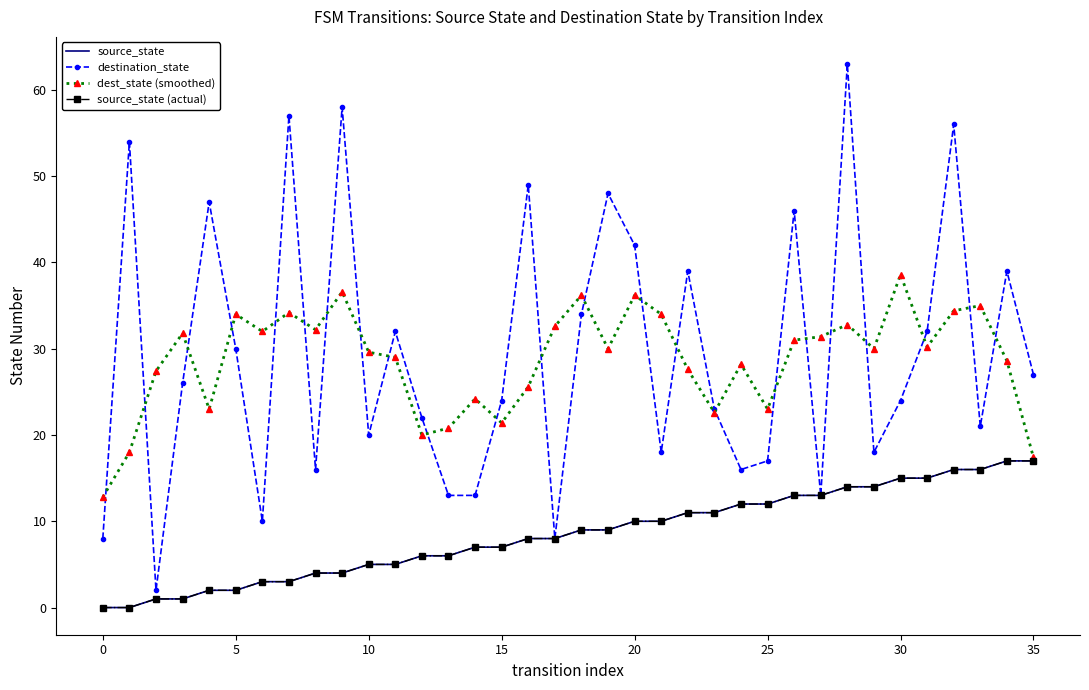

Rank the series by their maximum value, from lowest to highest.

source_state, source_state (actual), dest_state (smoothed), destination_state